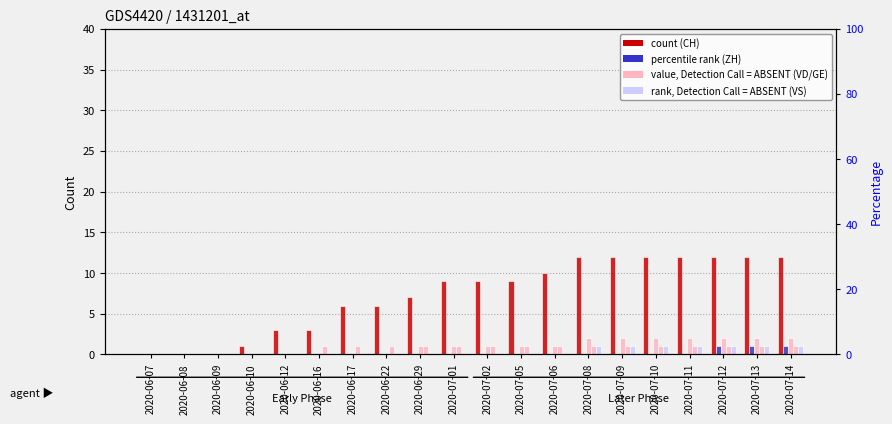

Reading left to right, list all the values displayed in this chart.

CH: 0	0	0	1	3	3	6	6	7	9	9	9	10	12	12	12	12	12	12	12
ZH: 0	0	0	0	0	0	0	0	0	0	0	0	0	0	0	0	0	1	1	1
VD: 0	0	0	0	0	0	0	0	1	1	1	1	1	2	2	2	2	2	2	2
GE: 0	0	0	0	0	1	1	1	1	1	1	1	1	1	1	1	1	1	1	1
VS: 0	0	0	0	0	0	0	0	0	0	0	0	0	1	1	1	1	1	1	1